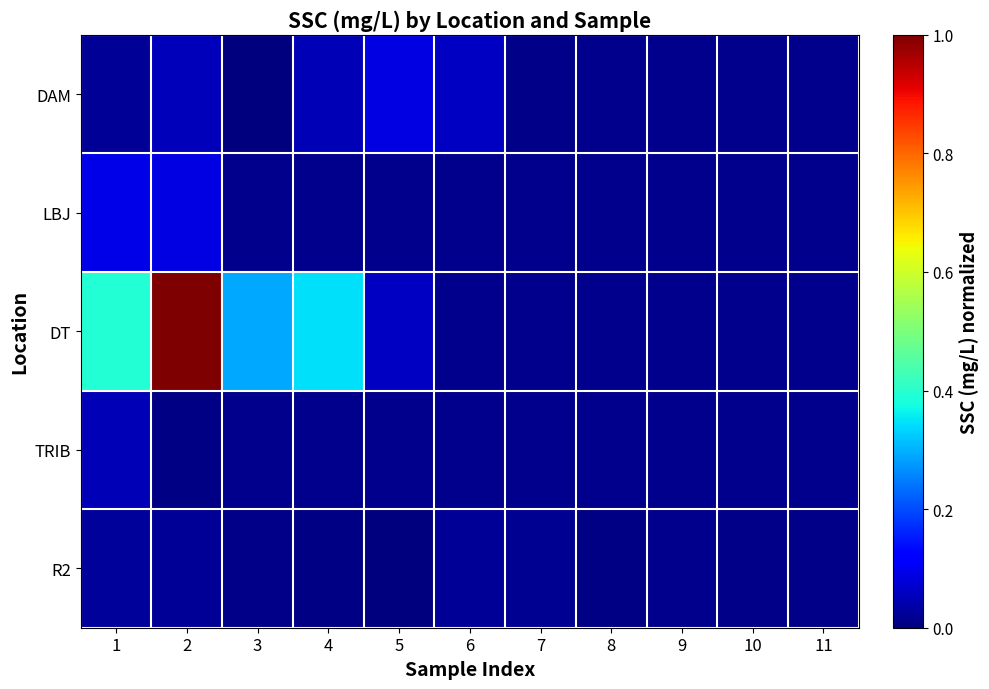

Which series has the largest total across all categories?

DT